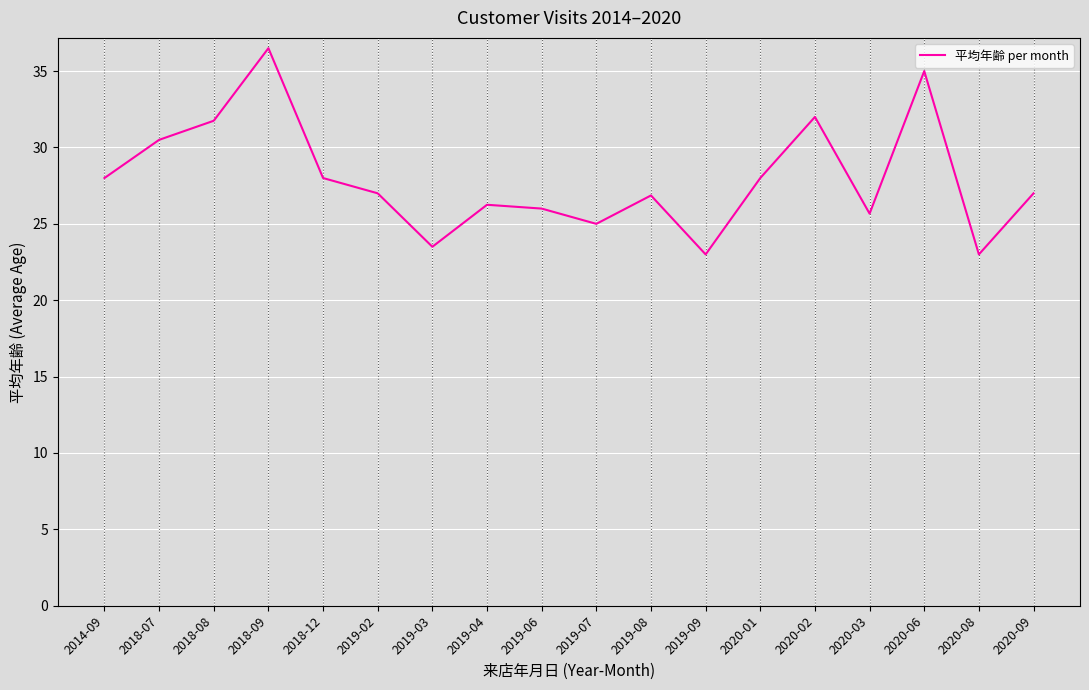

Which has a higher value, 2014-09 or 2020-06?

2020-06